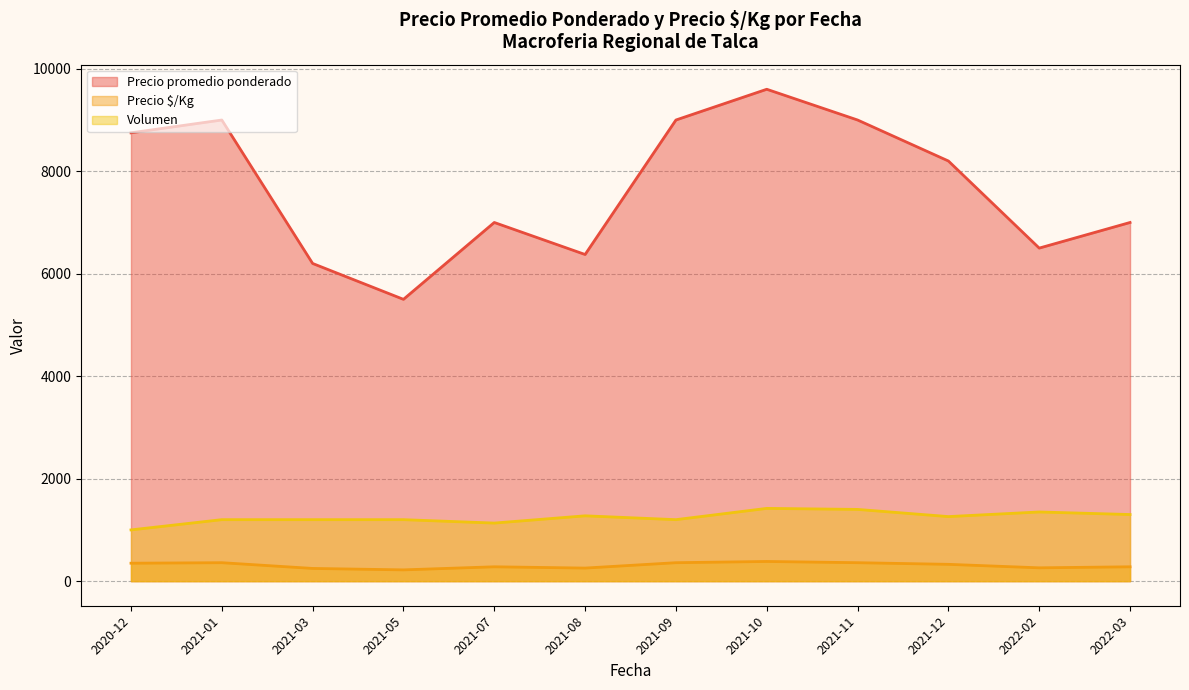

What is the highest value of the Volumen series?

1420.0